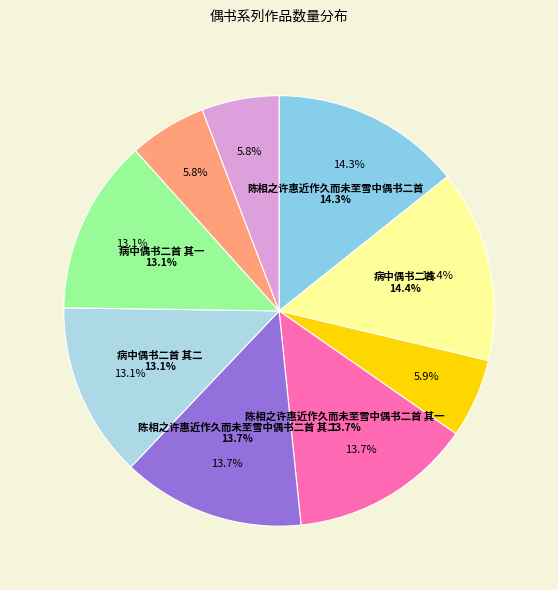

How much of the chart is everything except 车中偶书二首 其一?

94.2%